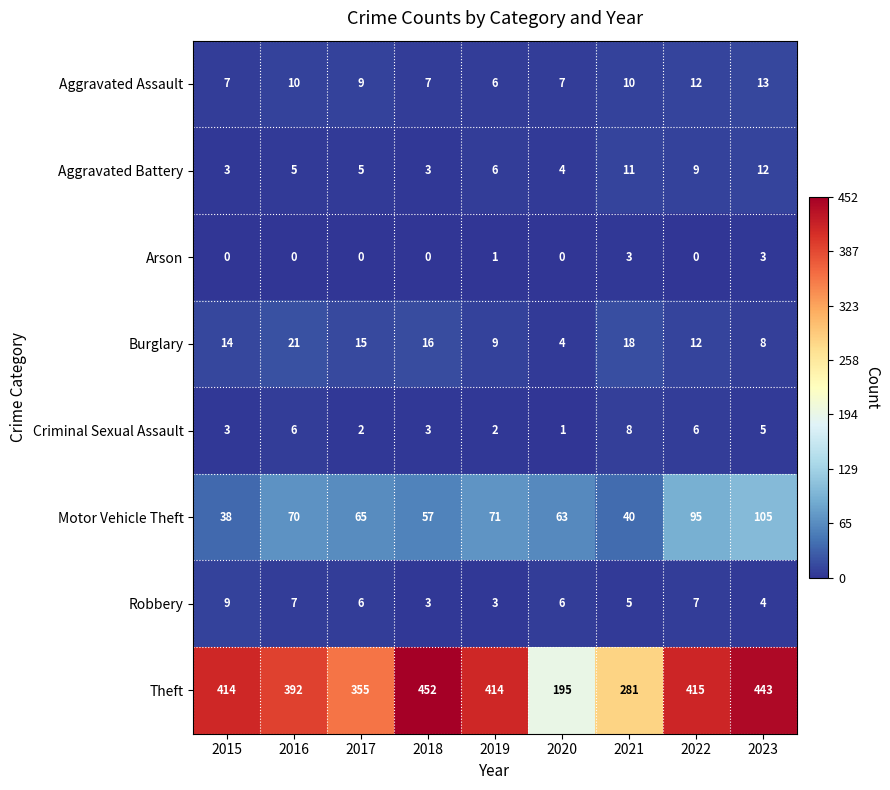

How many Arson values are between 0 and 1?

7